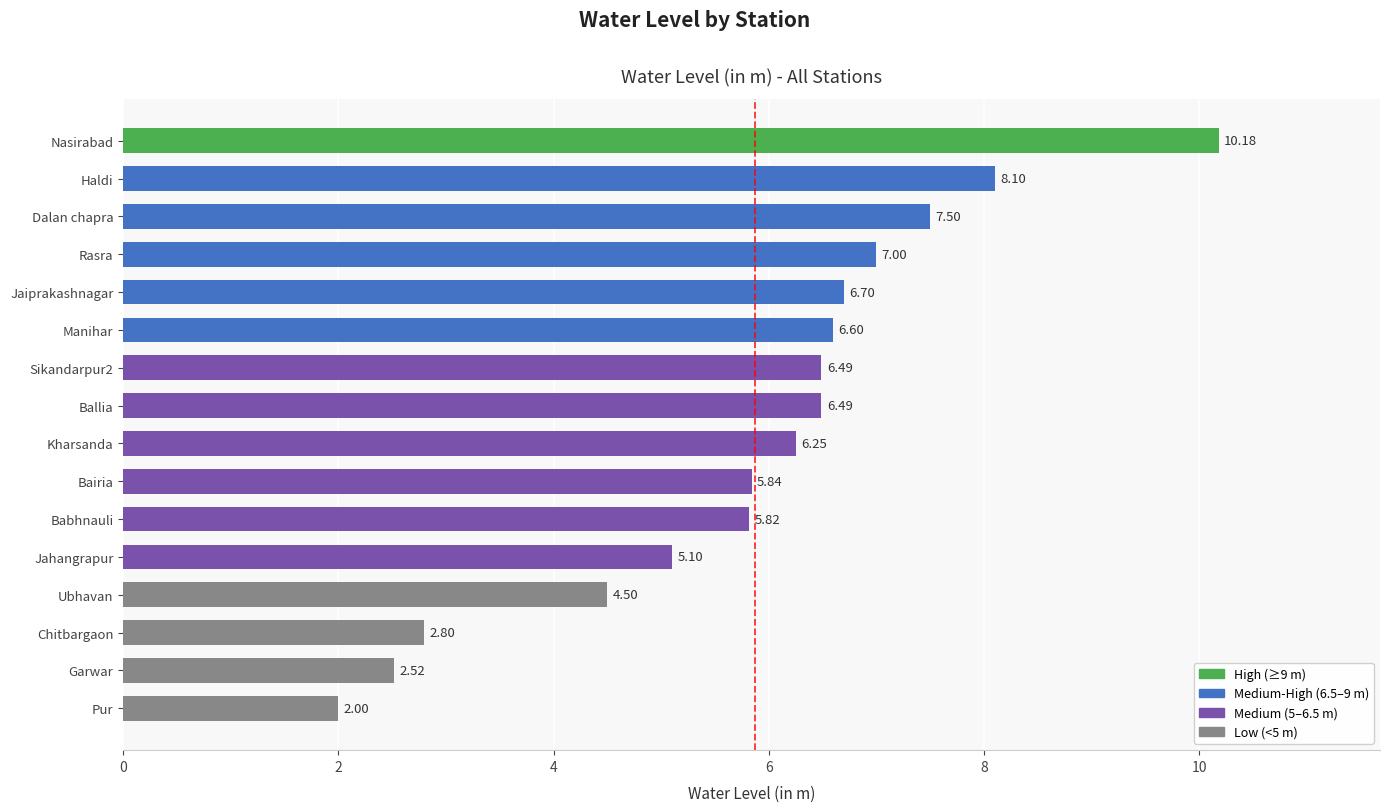

What is the change in value from Dalan chapra to Haldi?

+0.6